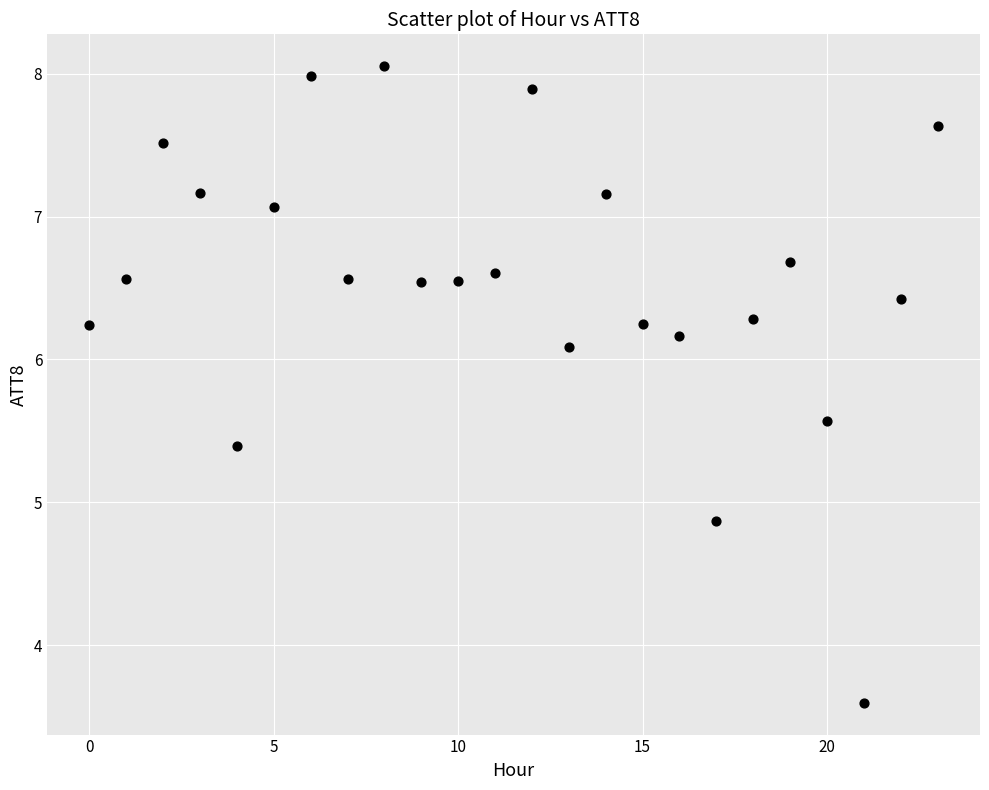

What is the range of Y values (max minus min)?

4.5